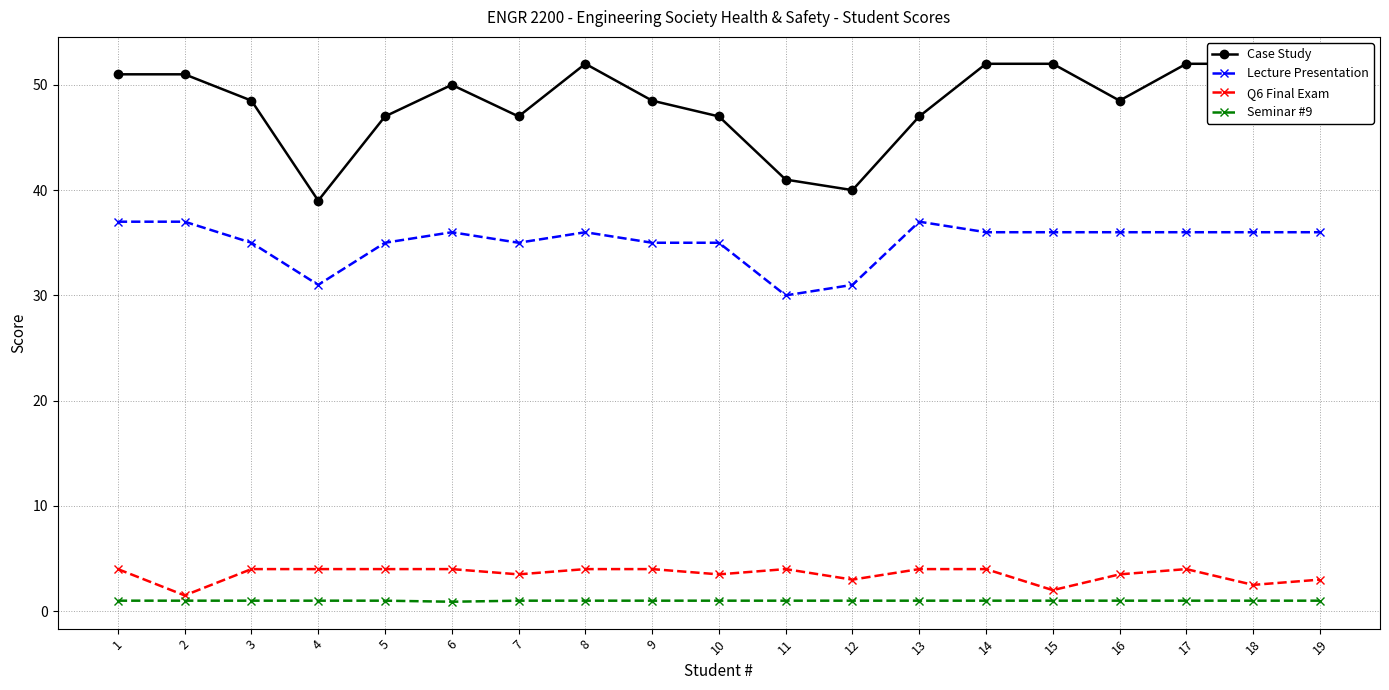

List the series in order of their peak value, lowest first.

Seminar #9, Q6 Final Exam, Lecture Presentation, Case Study